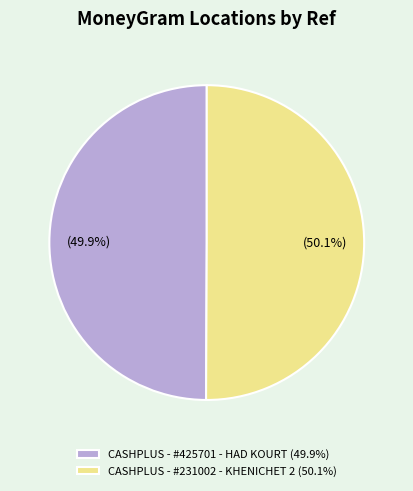

How many slices are in this pie chart?

2